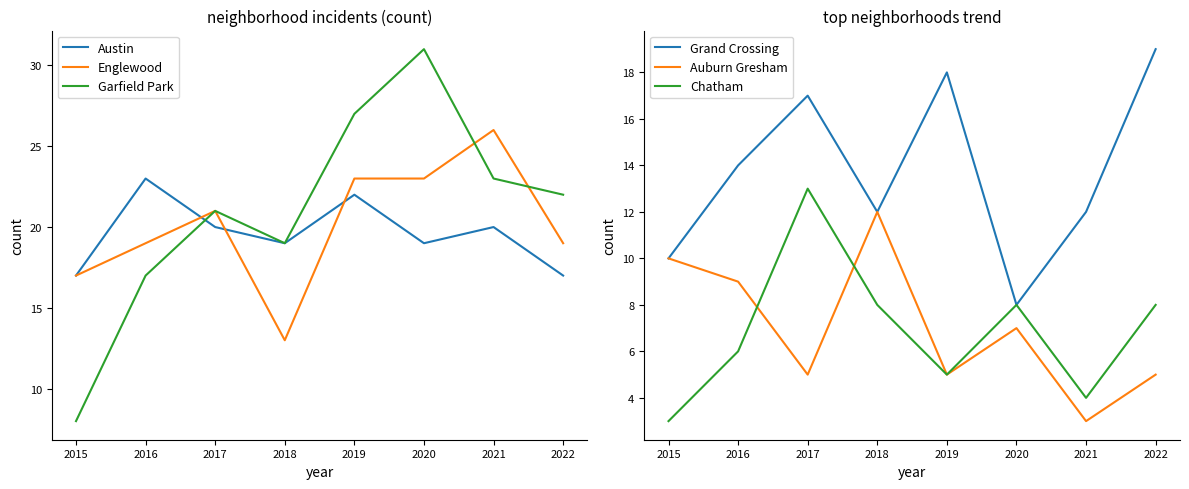

After their last crossing, which series has the higher values: Austin or Englewood?

Englewood